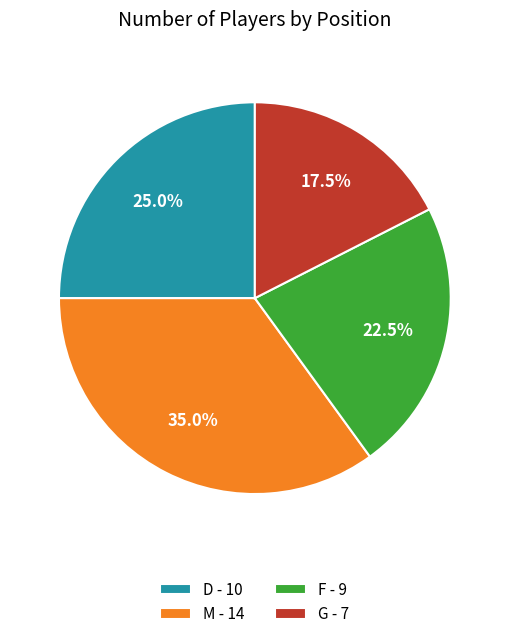

What is the ratio of the value at M - 14 to the value at G - 7?

2.0